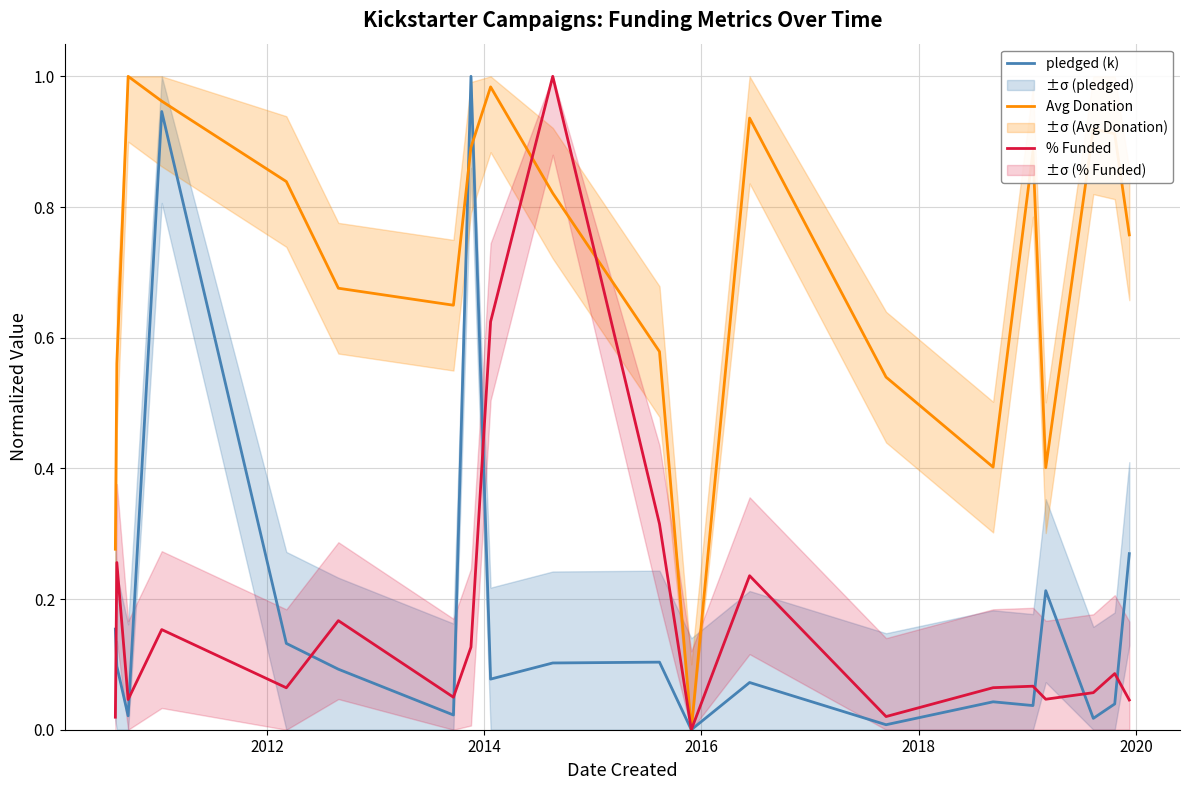

List the series in order of their peak value, lowest first.

pledged (k), Avg Donation, % Funded